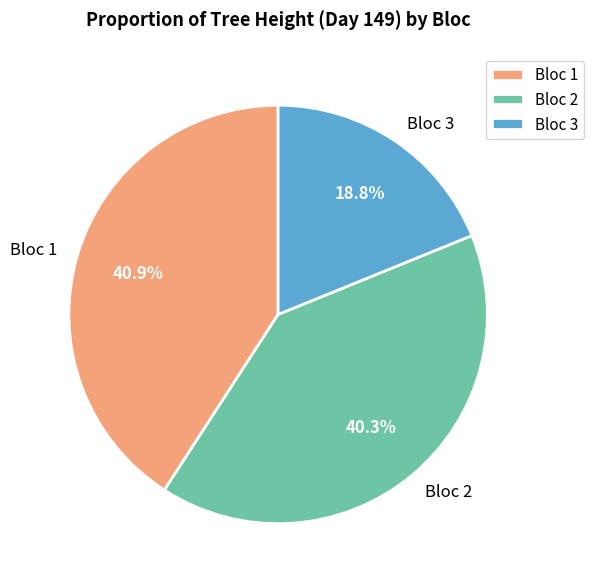

Does Bloc 3 account for over 50% of the chart?

No